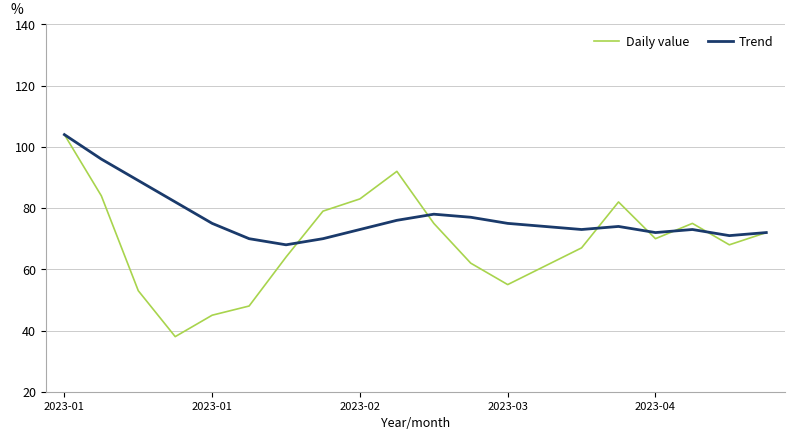

True or false: Daily value and Trend intersect in this chart.

True